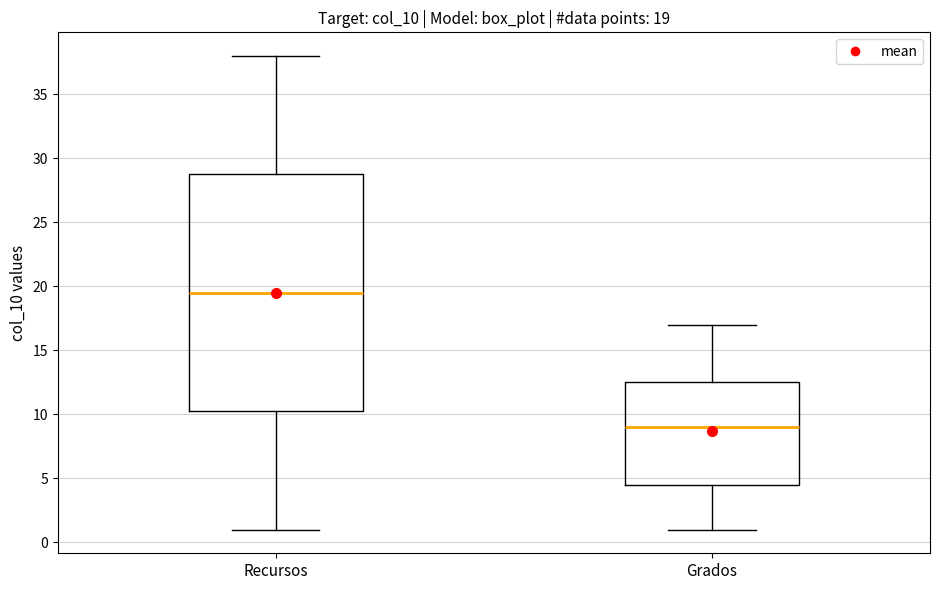

Which box's median line is the lowest?

Grados